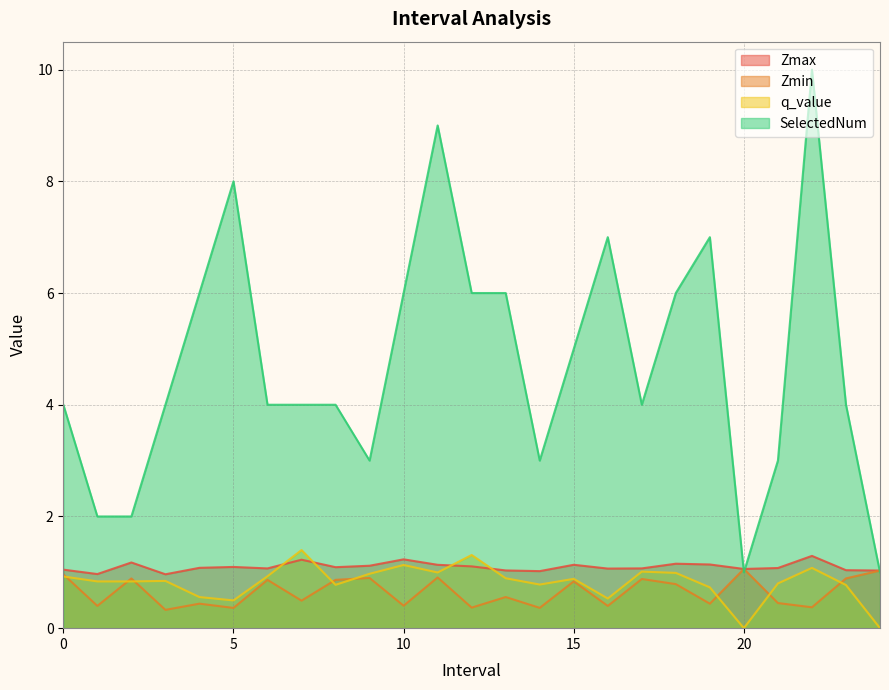

Is it true that SelectedNum equals 8.2 at 18.0?

False